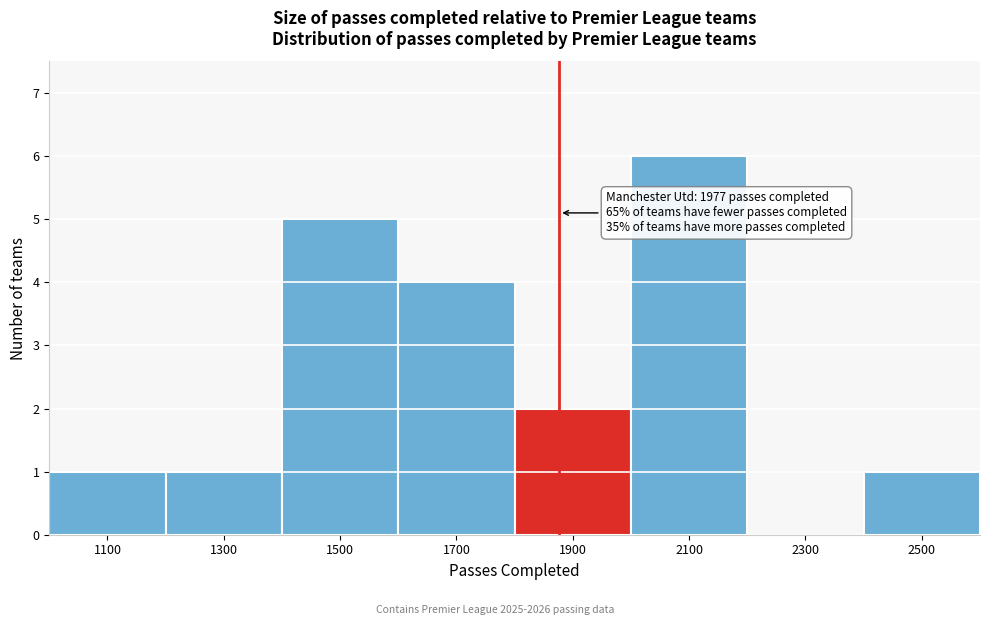

Reading left to right, extract all data points from this chart.

1100=1	1300=1	1500=5	1700=4	1900=2	2100=6	2300=0	2500=1